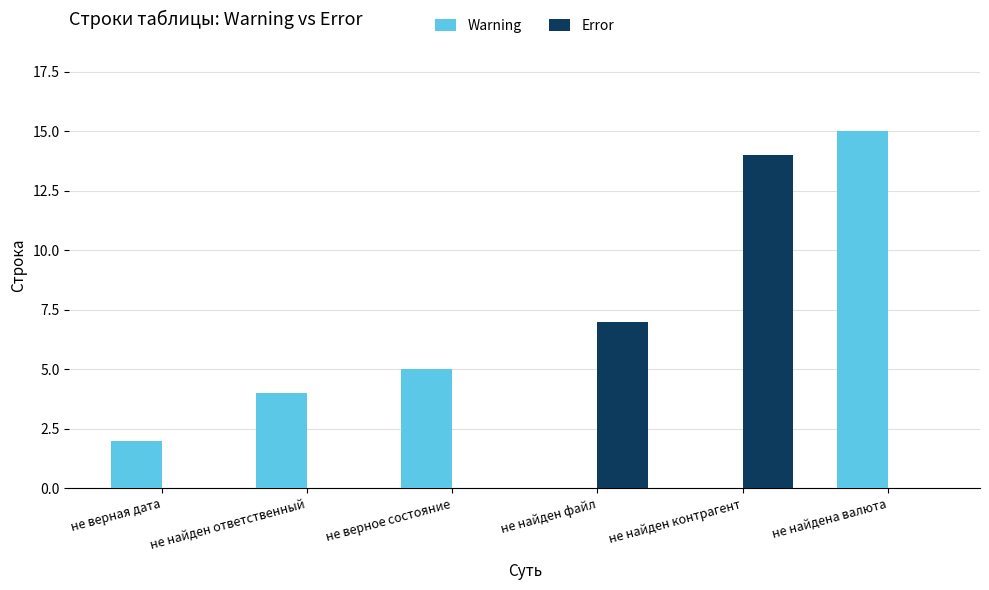

What is the sum of the Warning values at не найден контрагент and не верная дата?

2